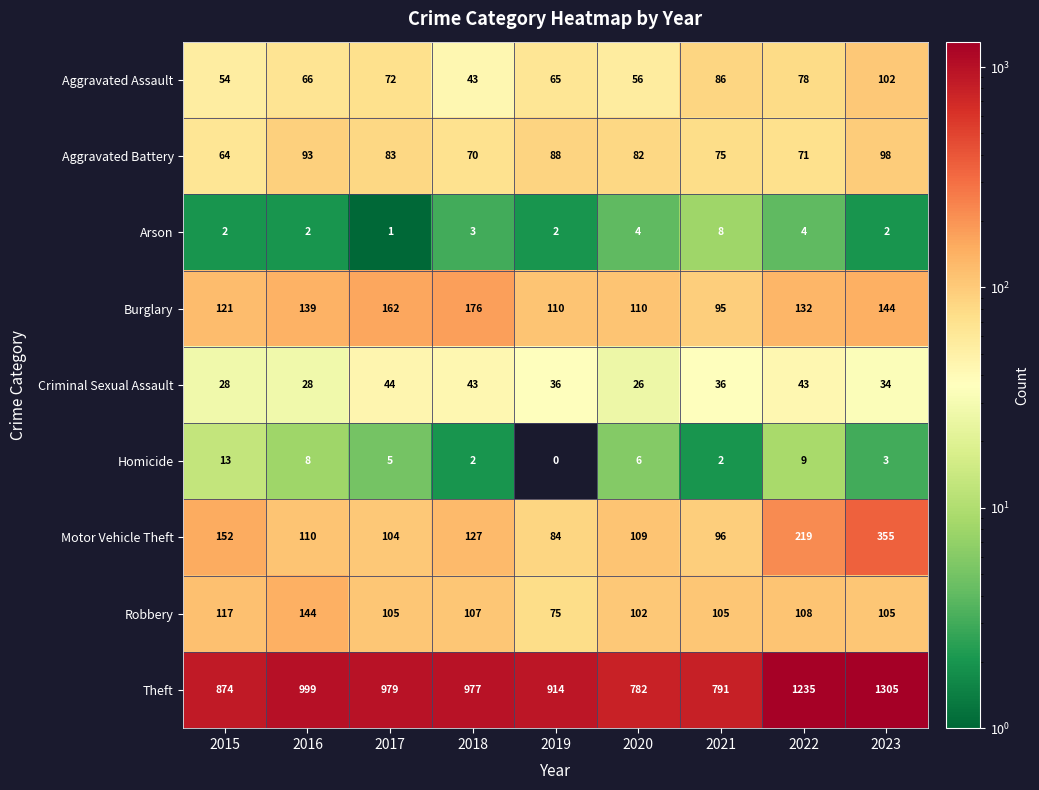

What is the lowest value of the Robbery series?

75